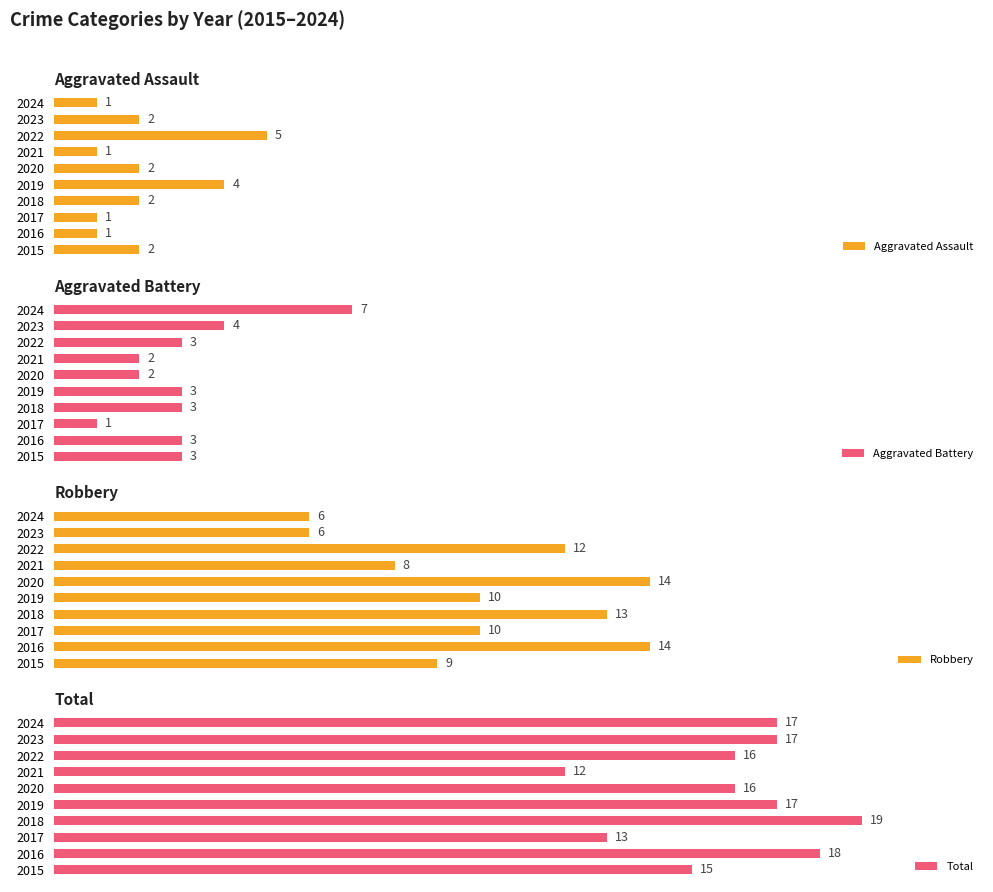

What are all the series names shown in the legend?

Aggravated Assault, Aggravated Battery, Robbery, Total